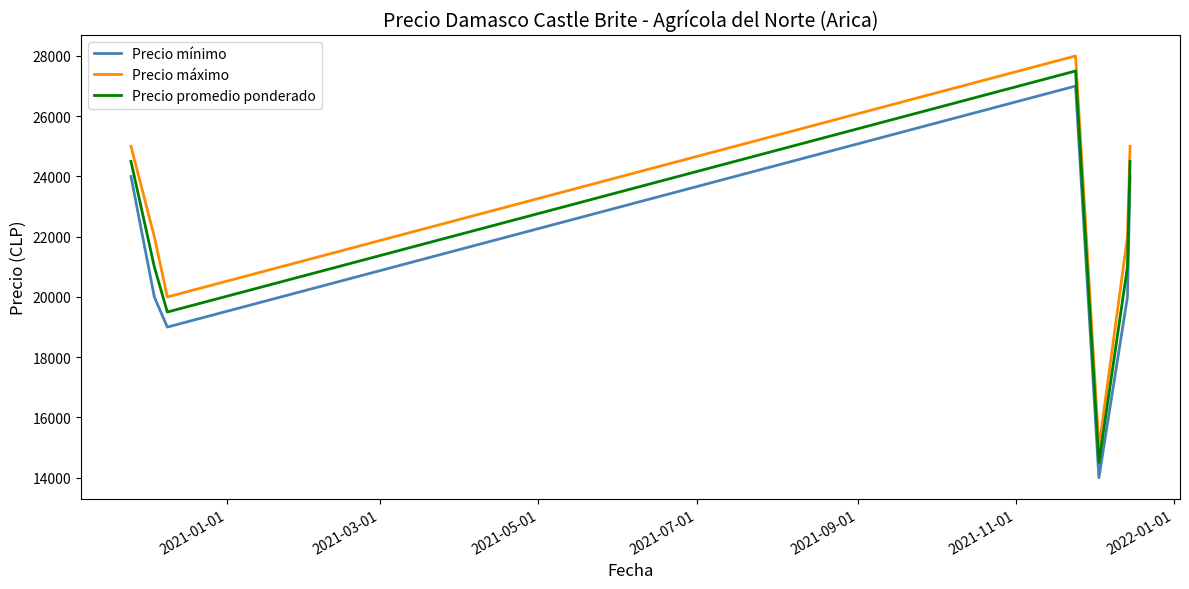

How many lines are shown in the chart?

3